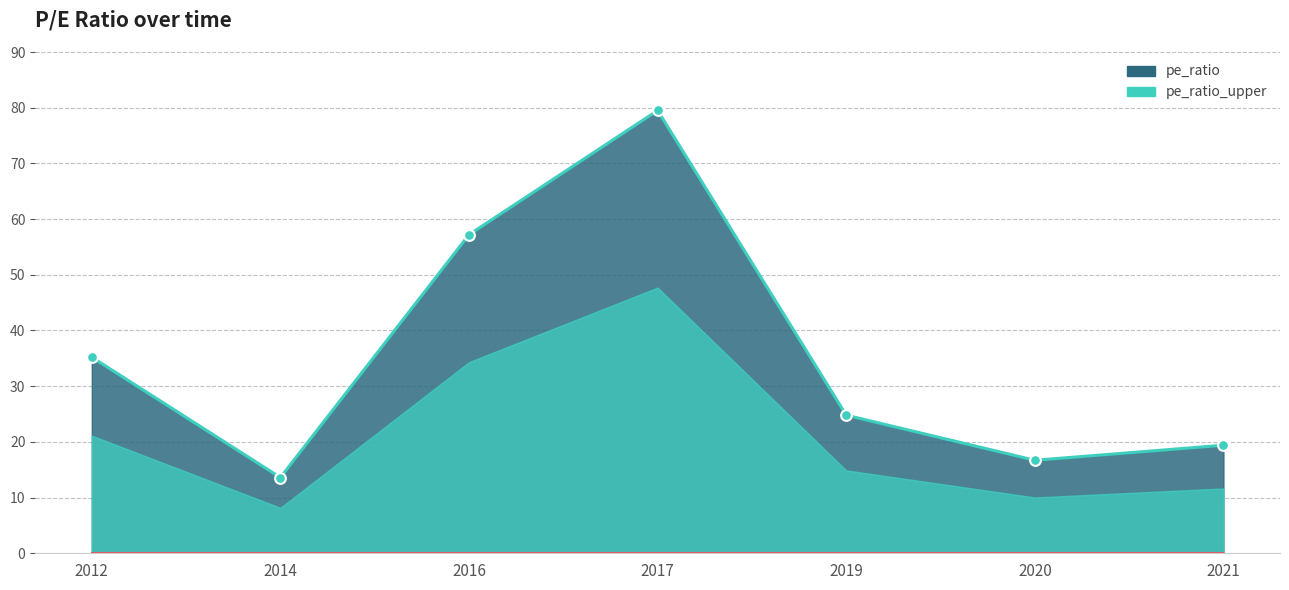

What is the change in value from 2012 to 2016?

+22.0